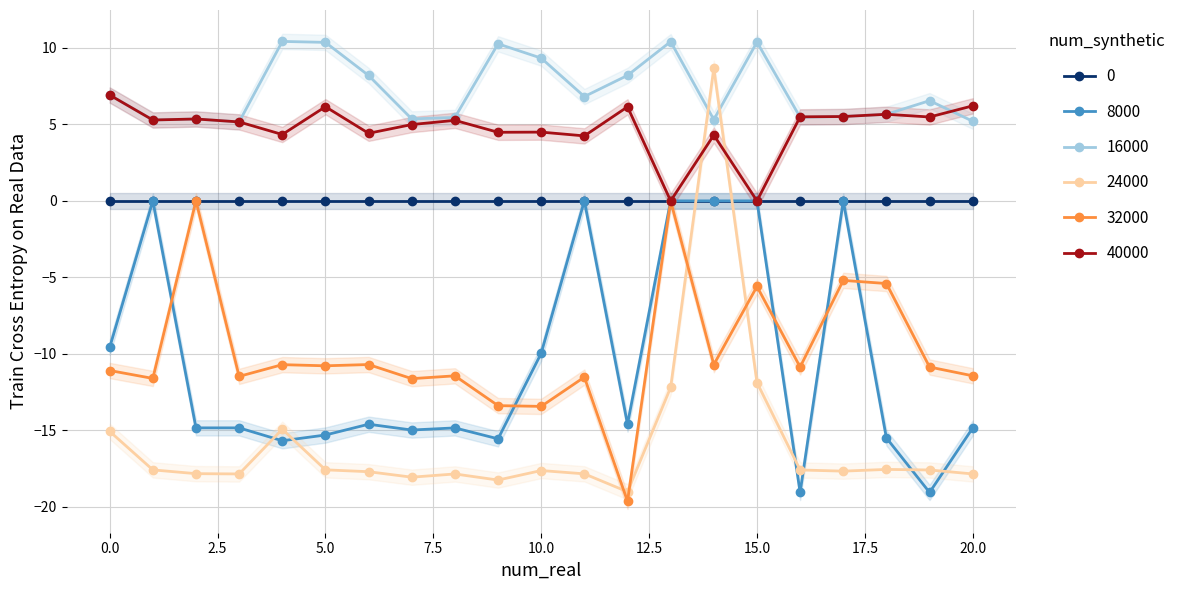

True or false: 24000 has more than 1 points higher than both neighbors.

True